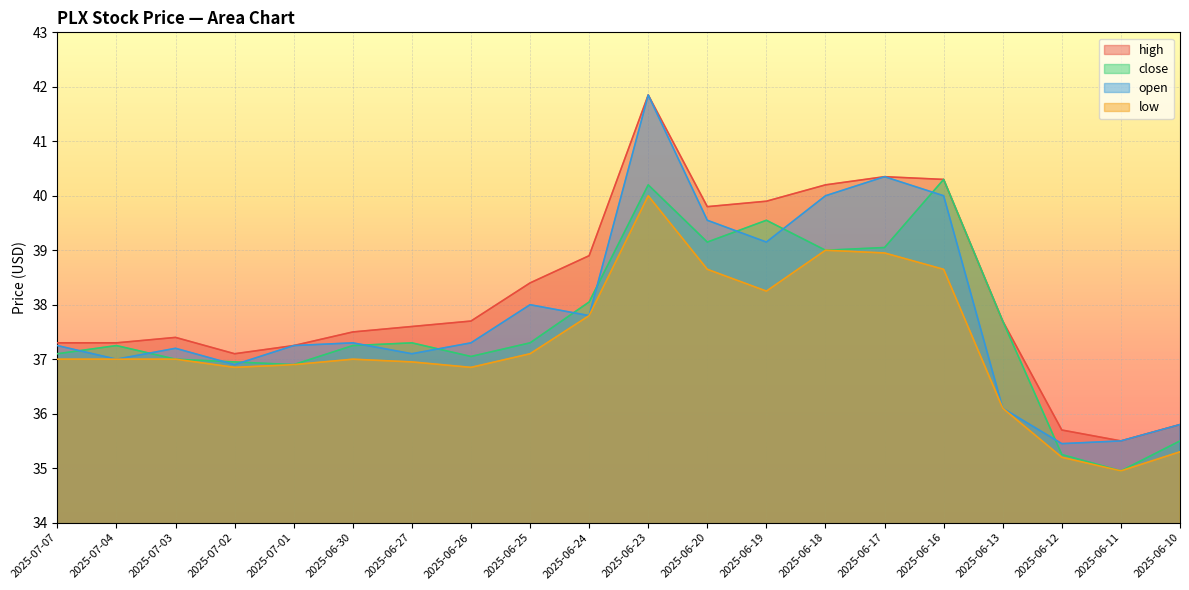

What is the label of the 11th point from the left?

2025-06-23